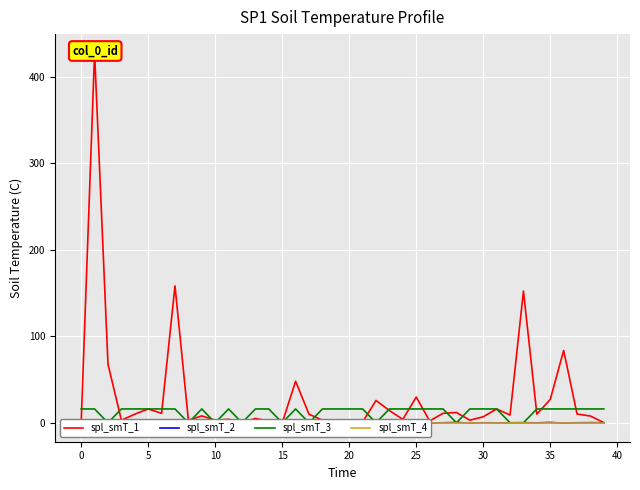

How many series are shown in this chart?

4